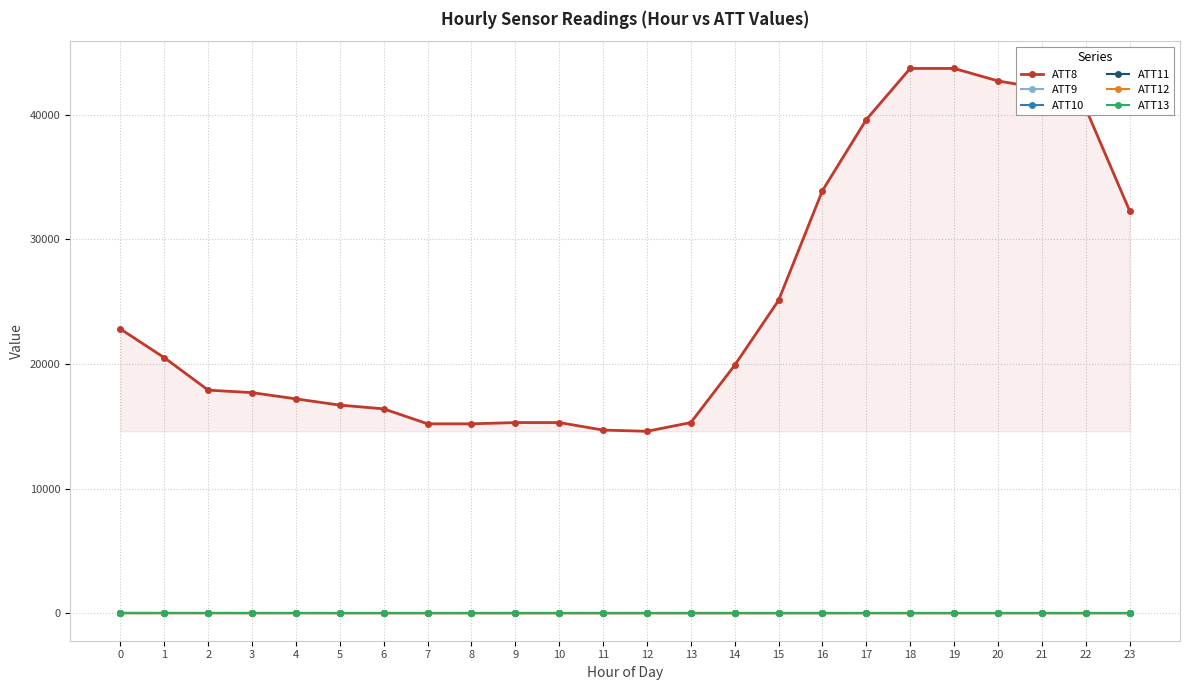

Does the chart have visible grid lines?

Yes